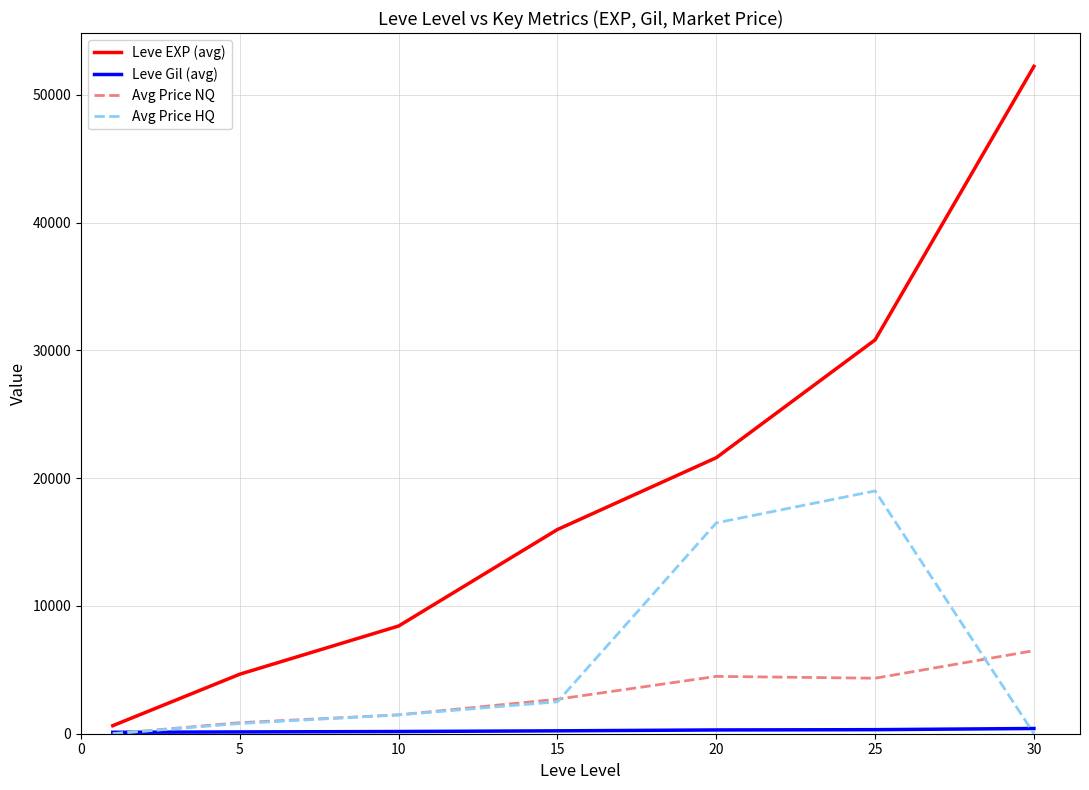

True or false: Avg Price HQ has more than 1 points higher than both neighbors.

False